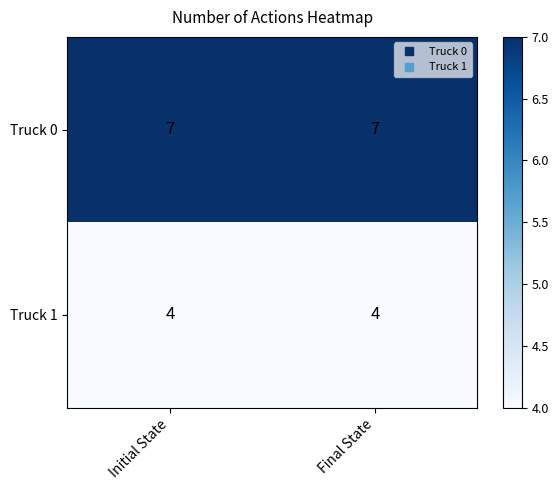

Reading left to right, transcribe all the data shown in this chart.

Truck 0: 7	7
Truck 1: 4	4